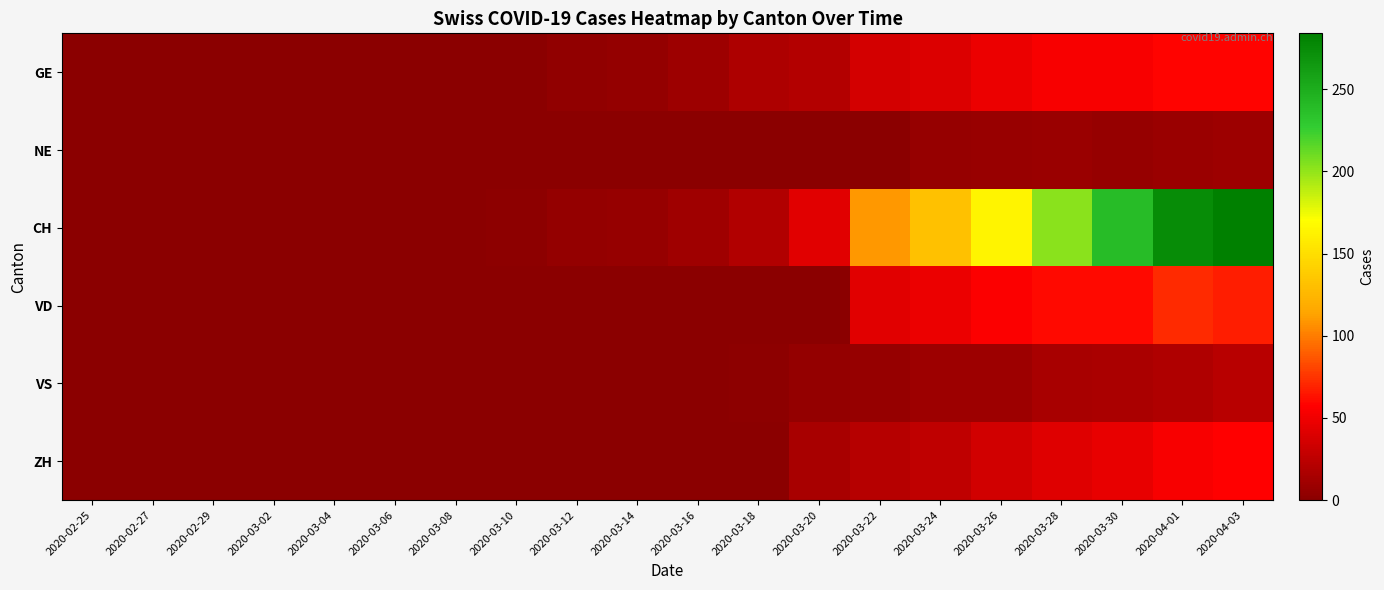

Rank the series by their maximum value, from lowest to highest.

NE, VS, ZH, GE, VD, CH